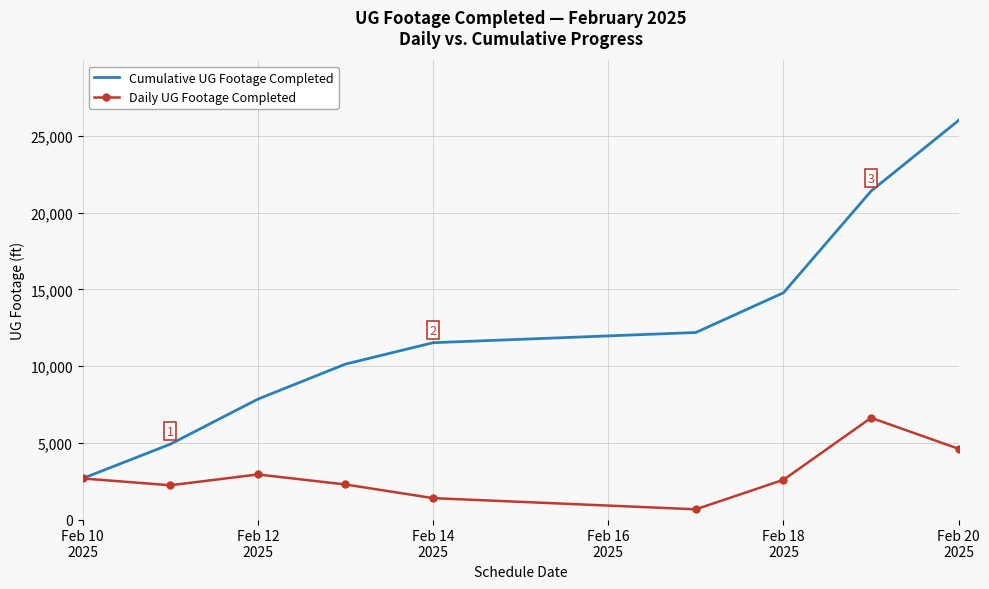

What is the lowest value of the Daily UG Footage Completed series?

666